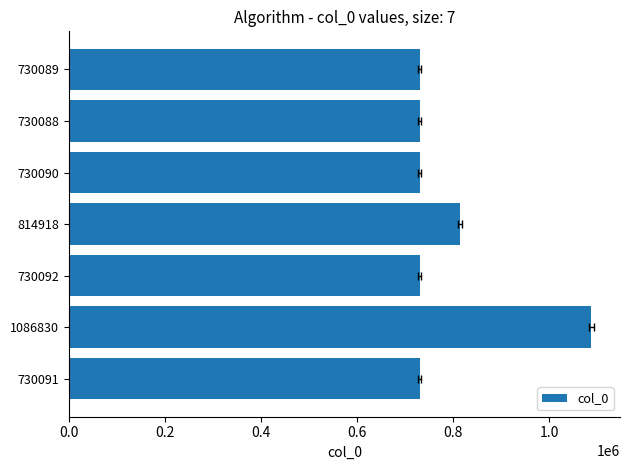

What position from the right is 730088?

2